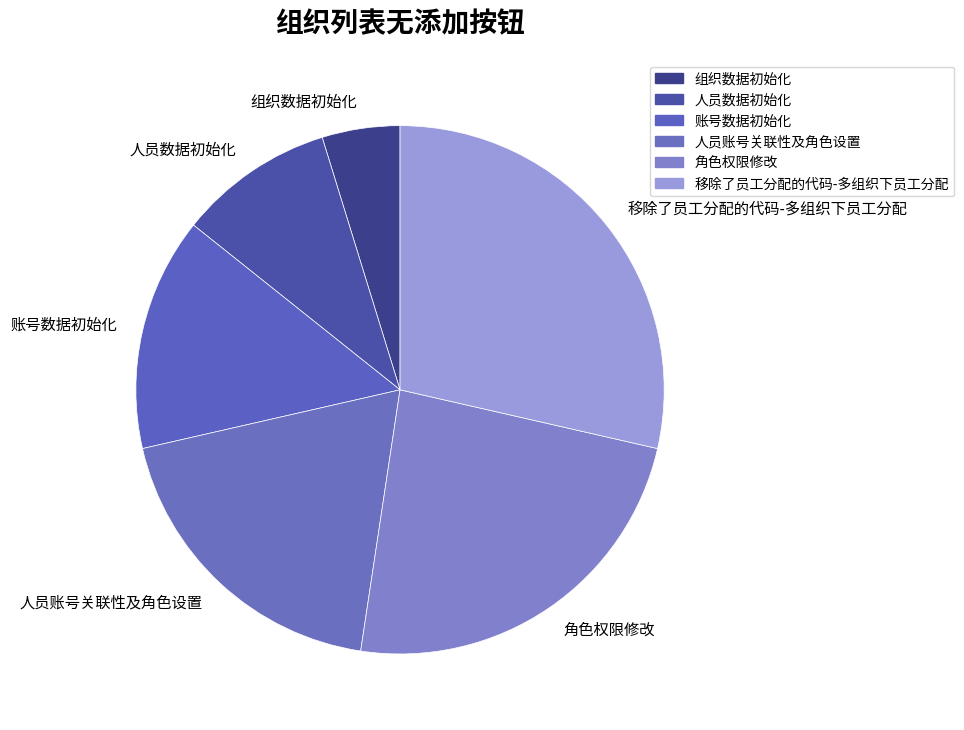

Between 组织数据初始化 and 人员数据初始化, which is larger?

人员数据初始化